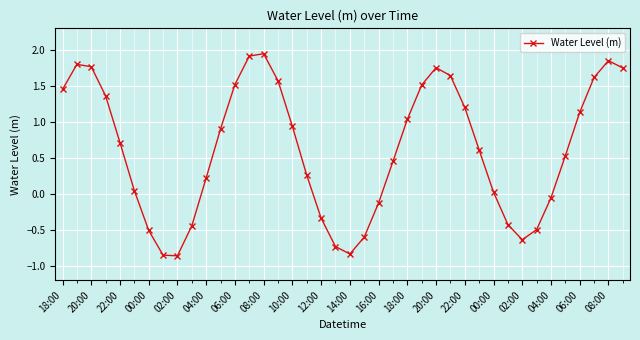

What is the average value?

0.6